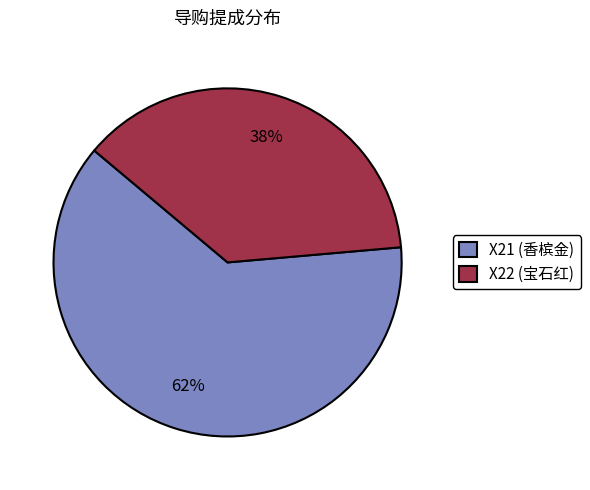

True or false: X22 (宝石红) accounts for 38% of the total.

True